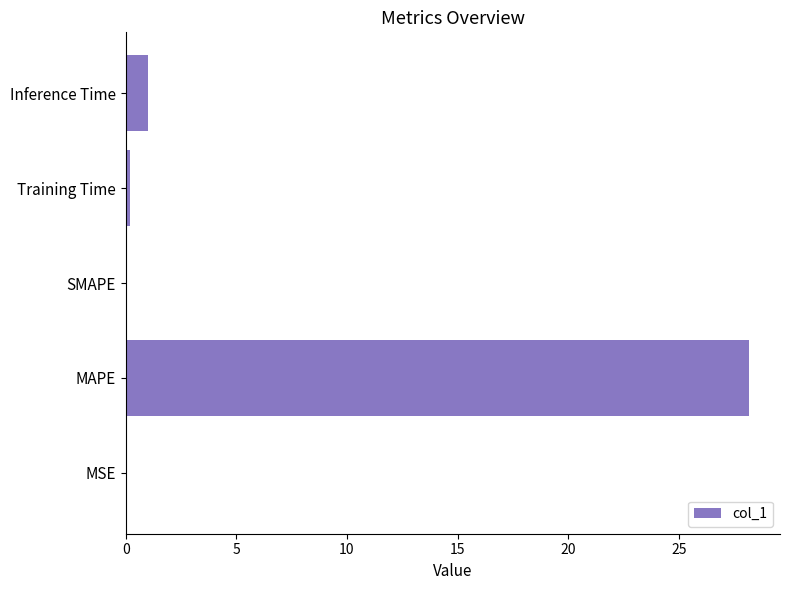

The value at MAPE is 28.2. True or false?

True